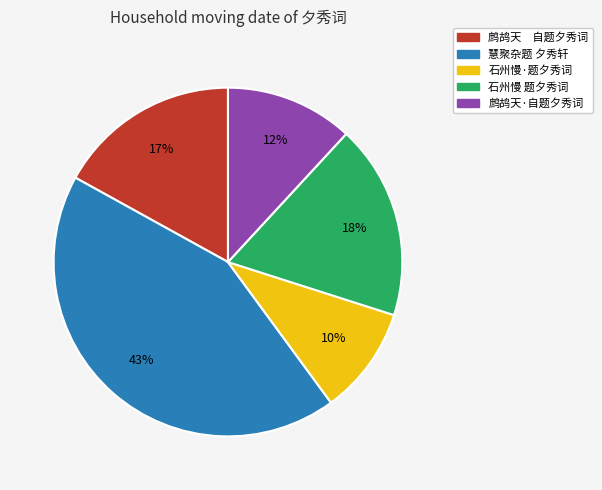

What is the largest slice in the pie chart?

慧聚杂题 夕秀轩